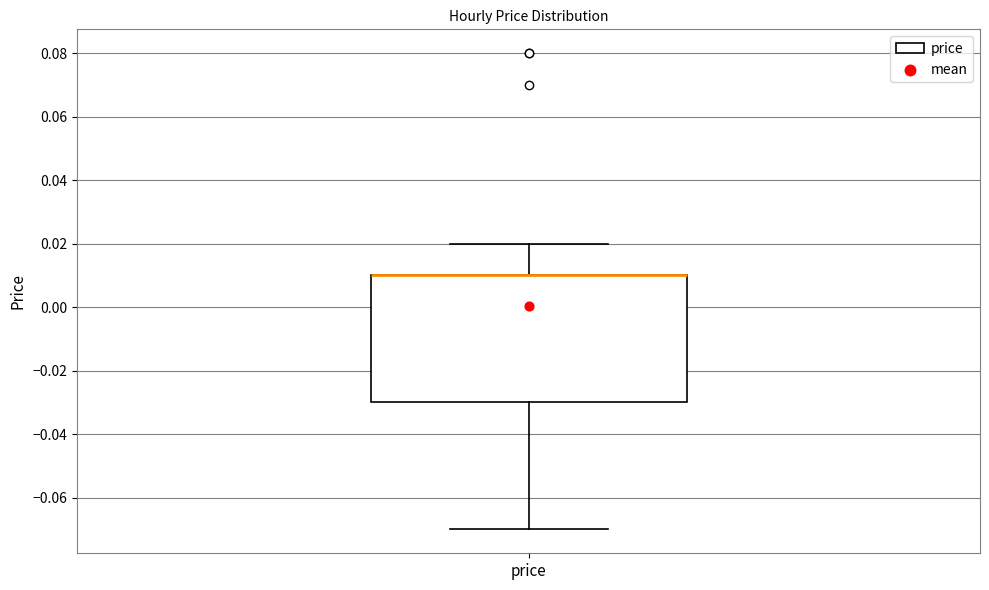

Where is the upper edge of the box for price on the y-axis? The values are not printed on the chart, so give them approximately, as read against the axis.

0.01